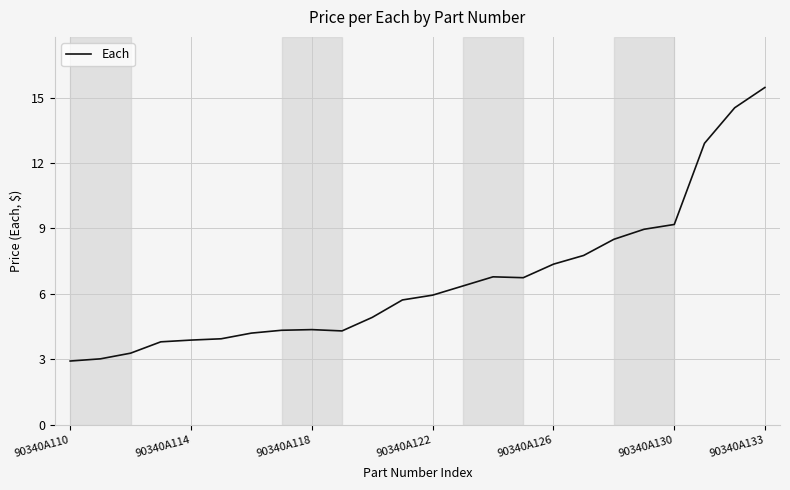

How many values exceed 5?

13